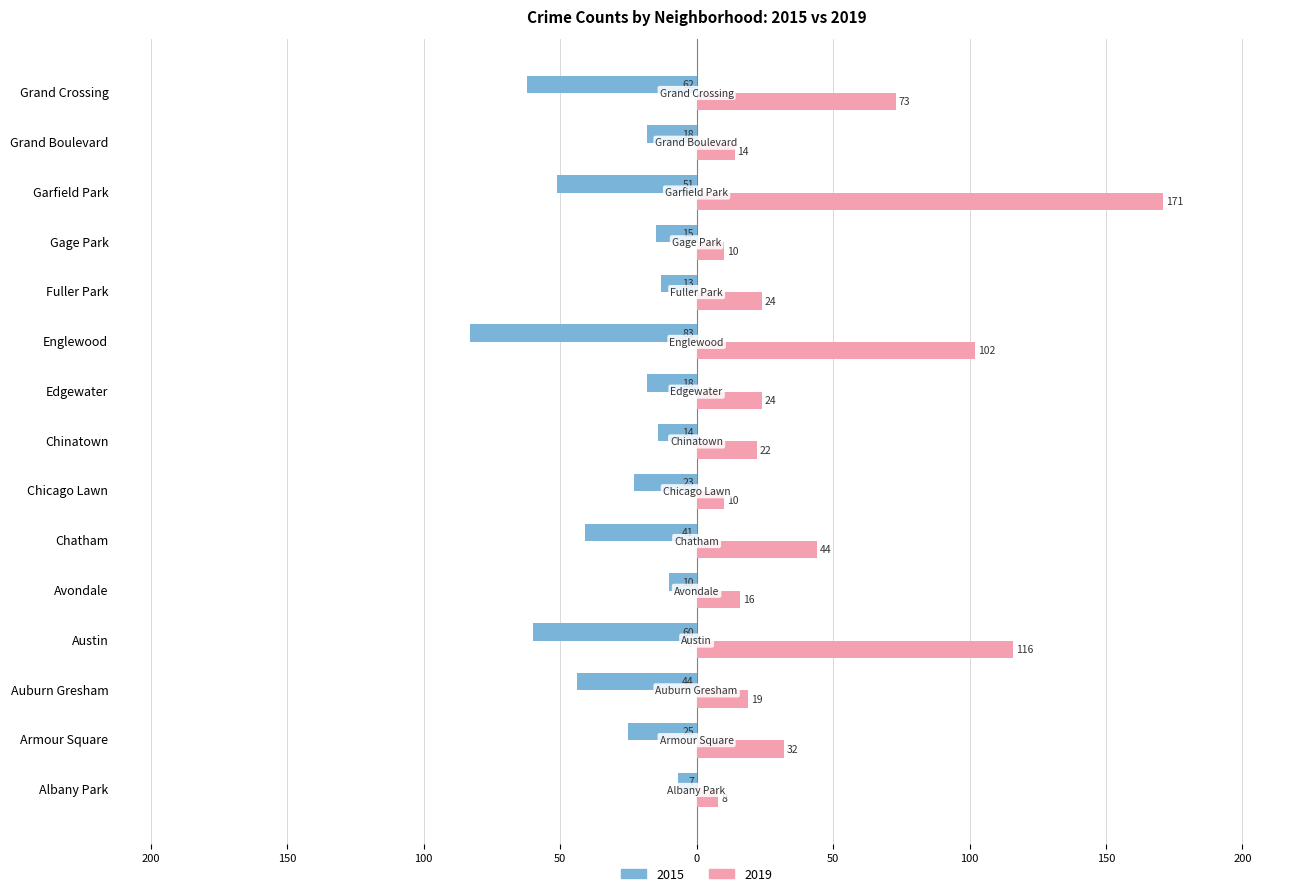

What is the maximum value shown in the chart?

171